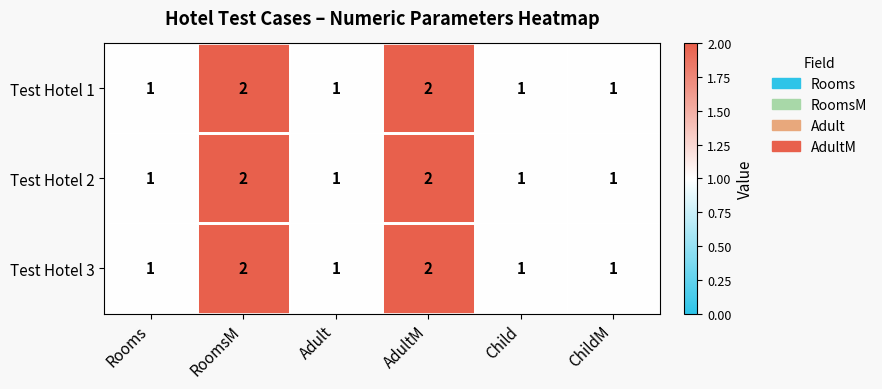

The value of Test Hotel 1 at Rooms is 1. True or false?

True